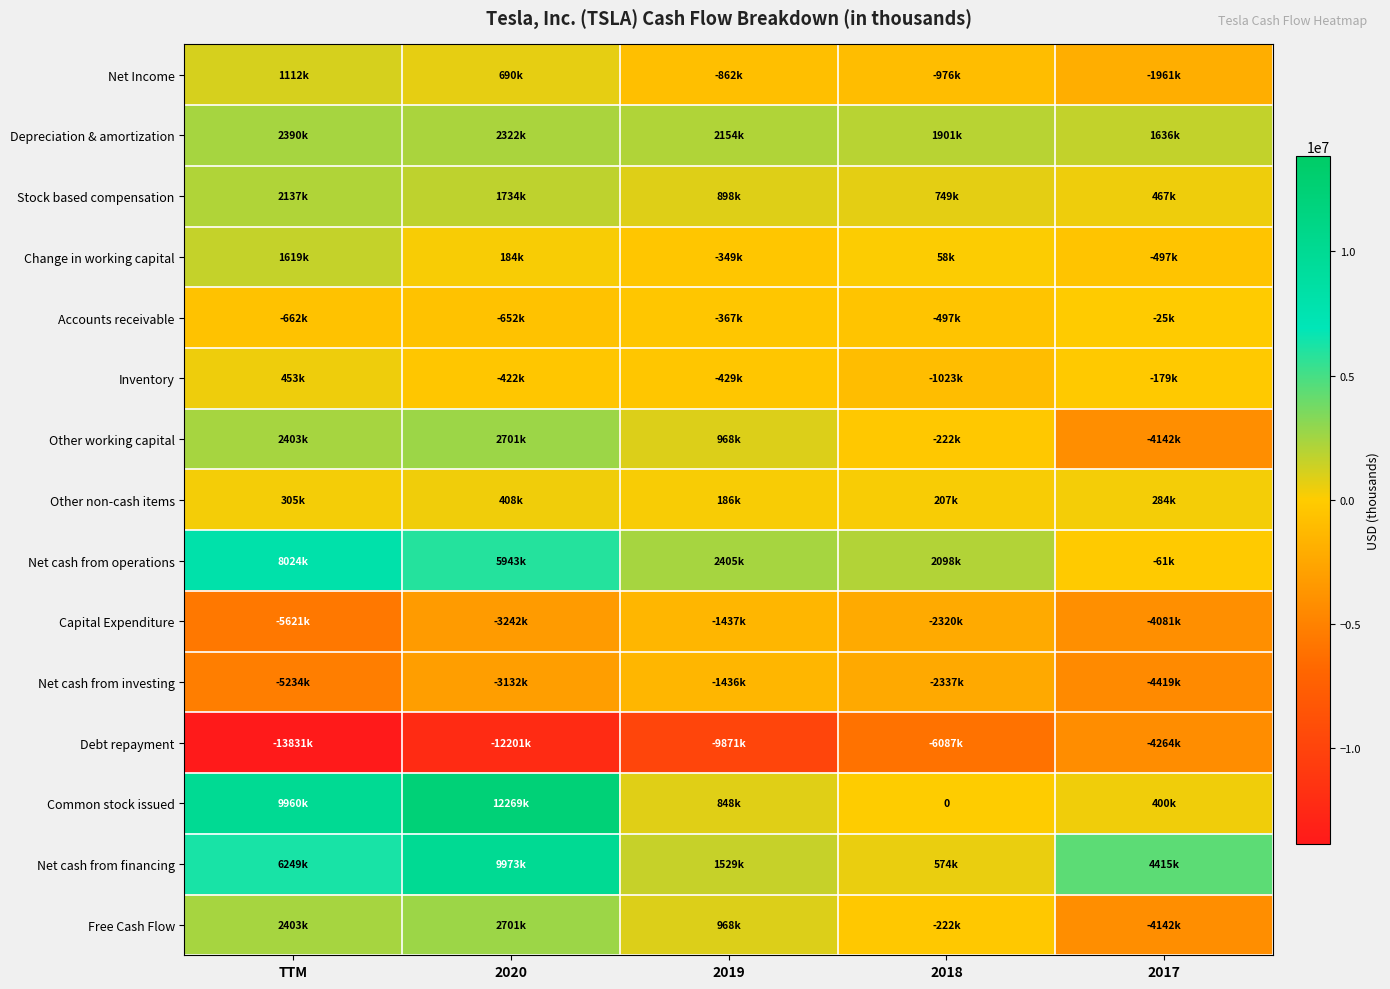

What value does the Net cash from financing series have at TTM, to the nearest 10?

6249000